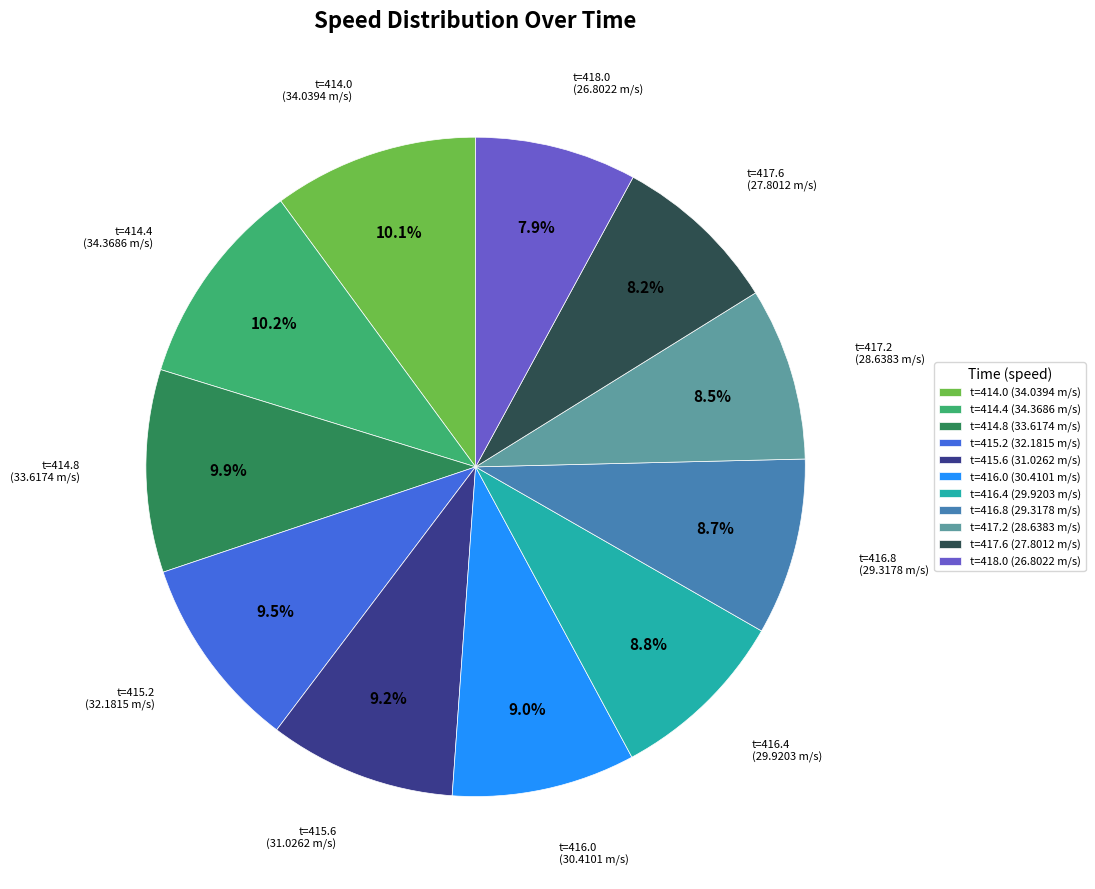

Does t=415.6 (31.0262 m/s) account for over 50% of the chart?

No